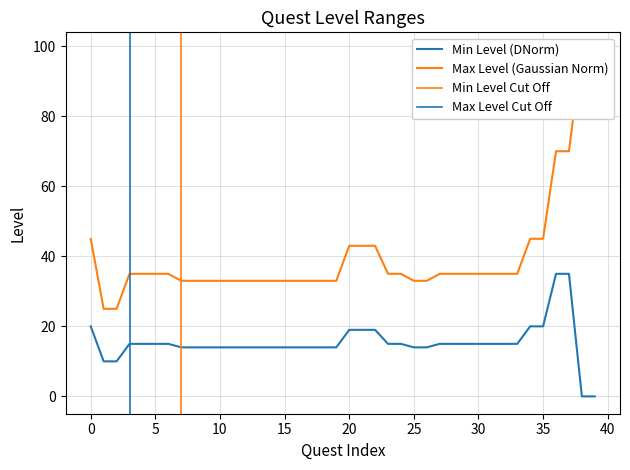

Which label corresponds to the largest value in the chart?

38